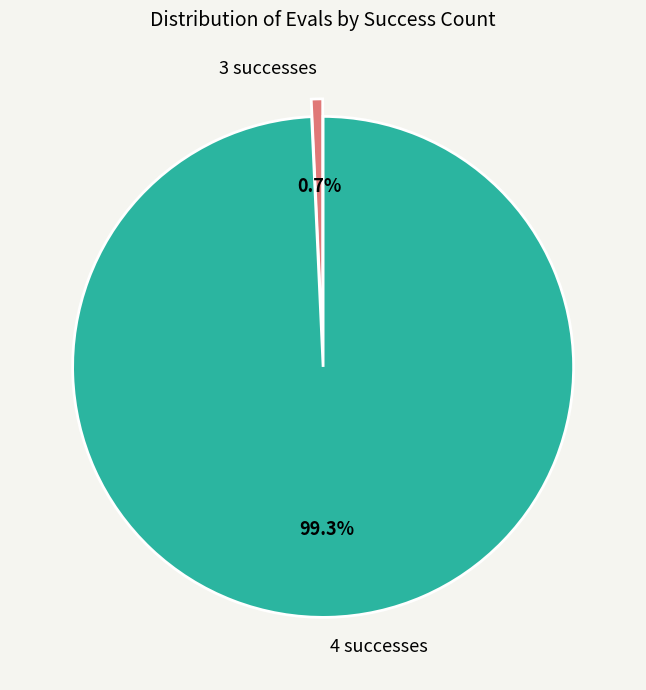

What is the largest slice in the pie chart?

4